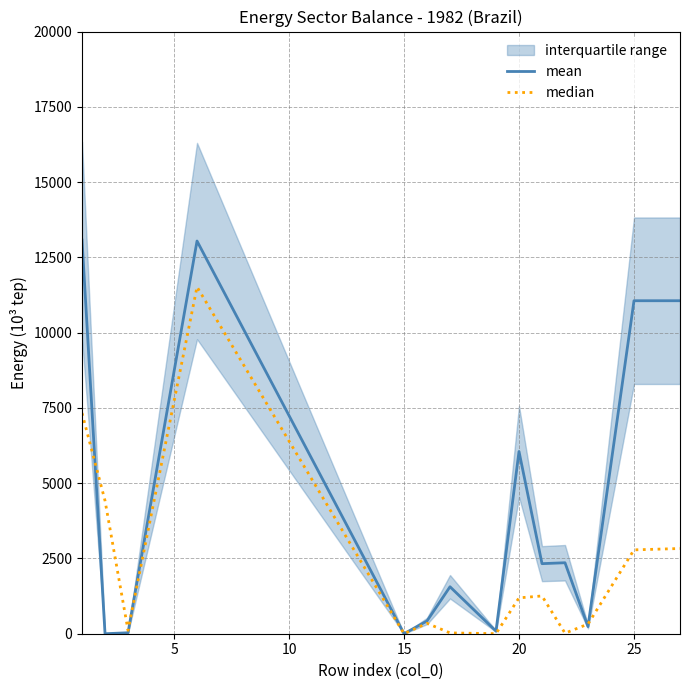

How many lines are shown in the chart?

2